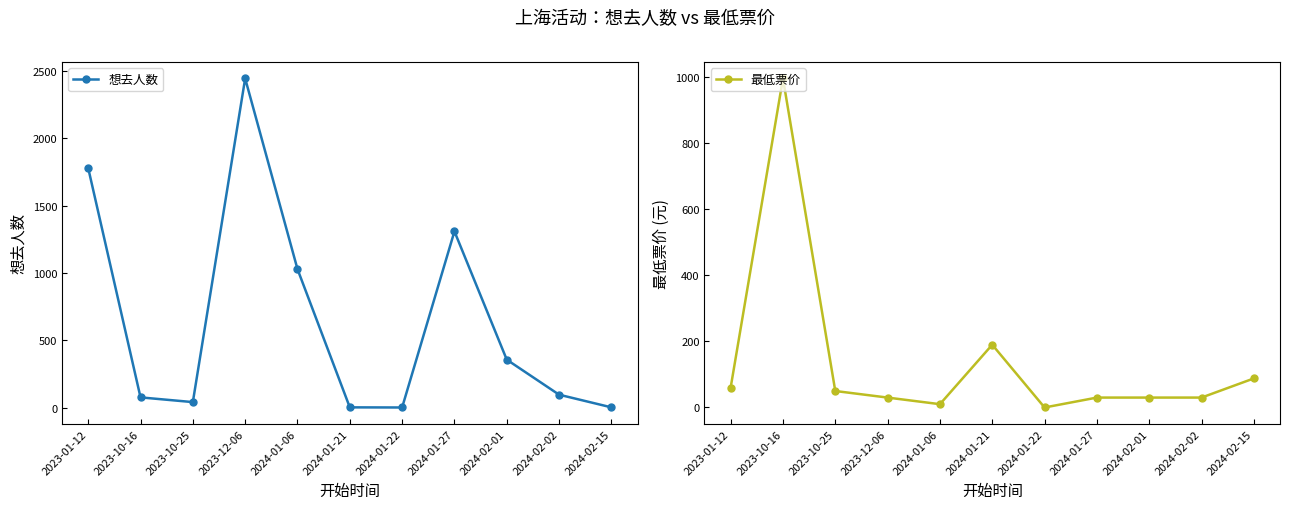

At how many categories does at least one series exceed 1589?

2